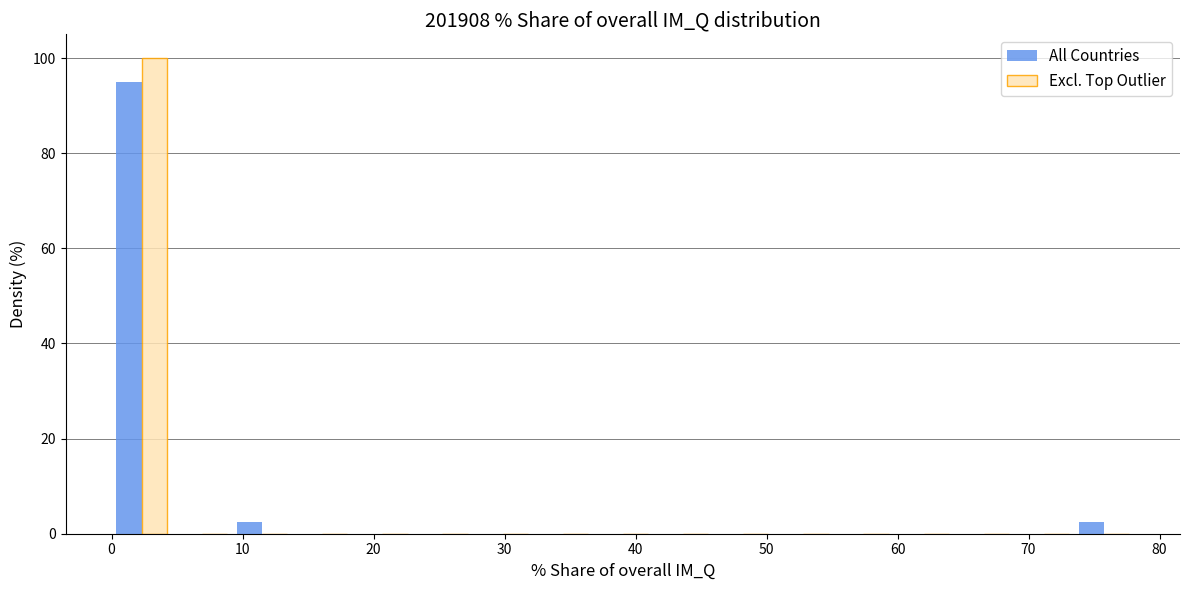

What is the height of the All Countries bar covering 9 to 14 on the x-axis? Neither the bar edges nor the heights are printed on the chart, so give them approximately, as read against the axes.

2